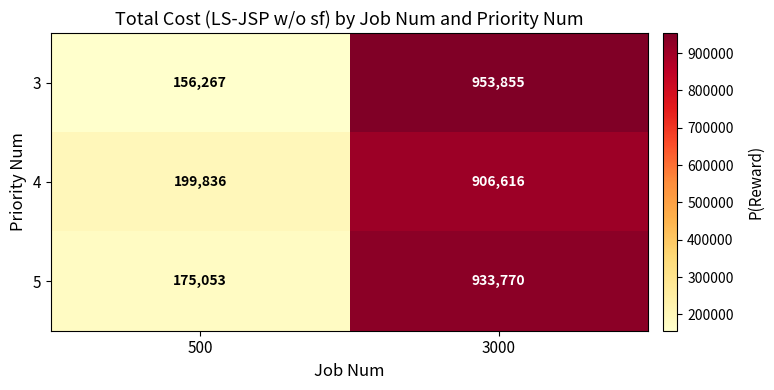

The 5 series shows 175053 at 500. True or false?

True